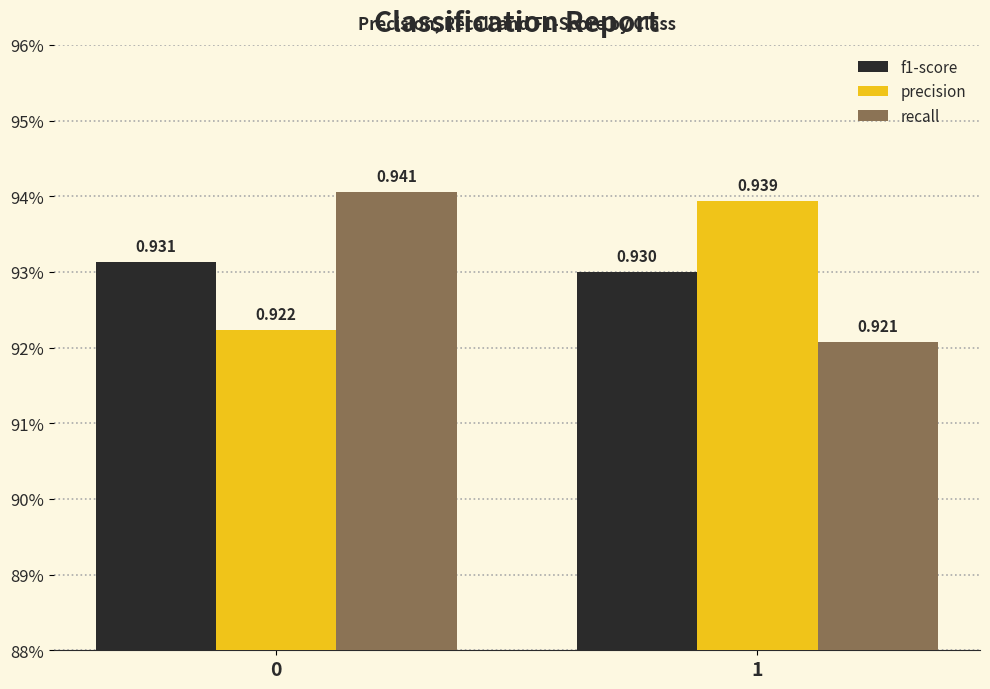

Does the chart contain stacked bars?

No